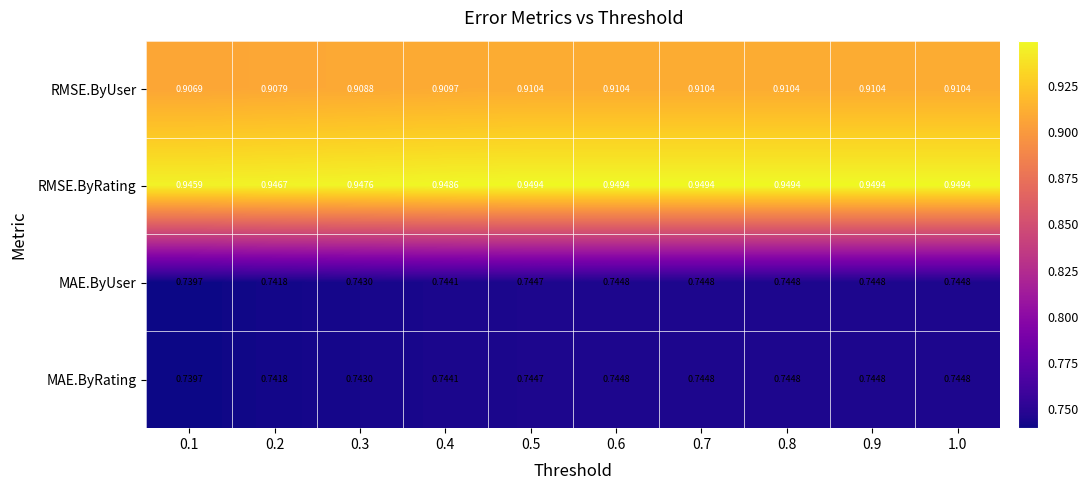

Which series changed the most between 0.4 and 0.7?

RMSE.ByRating